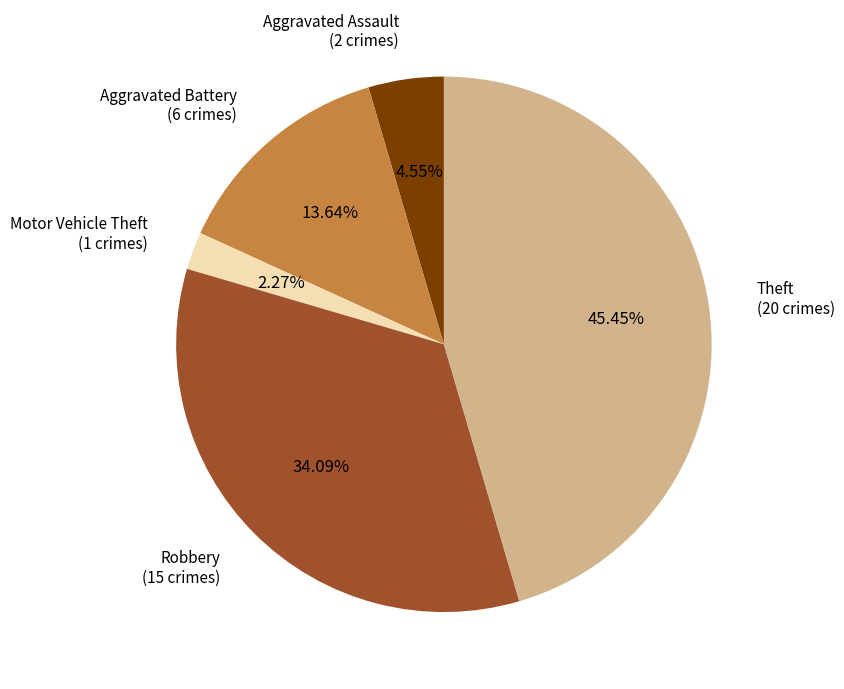

How many slices are in this pie chart?

5